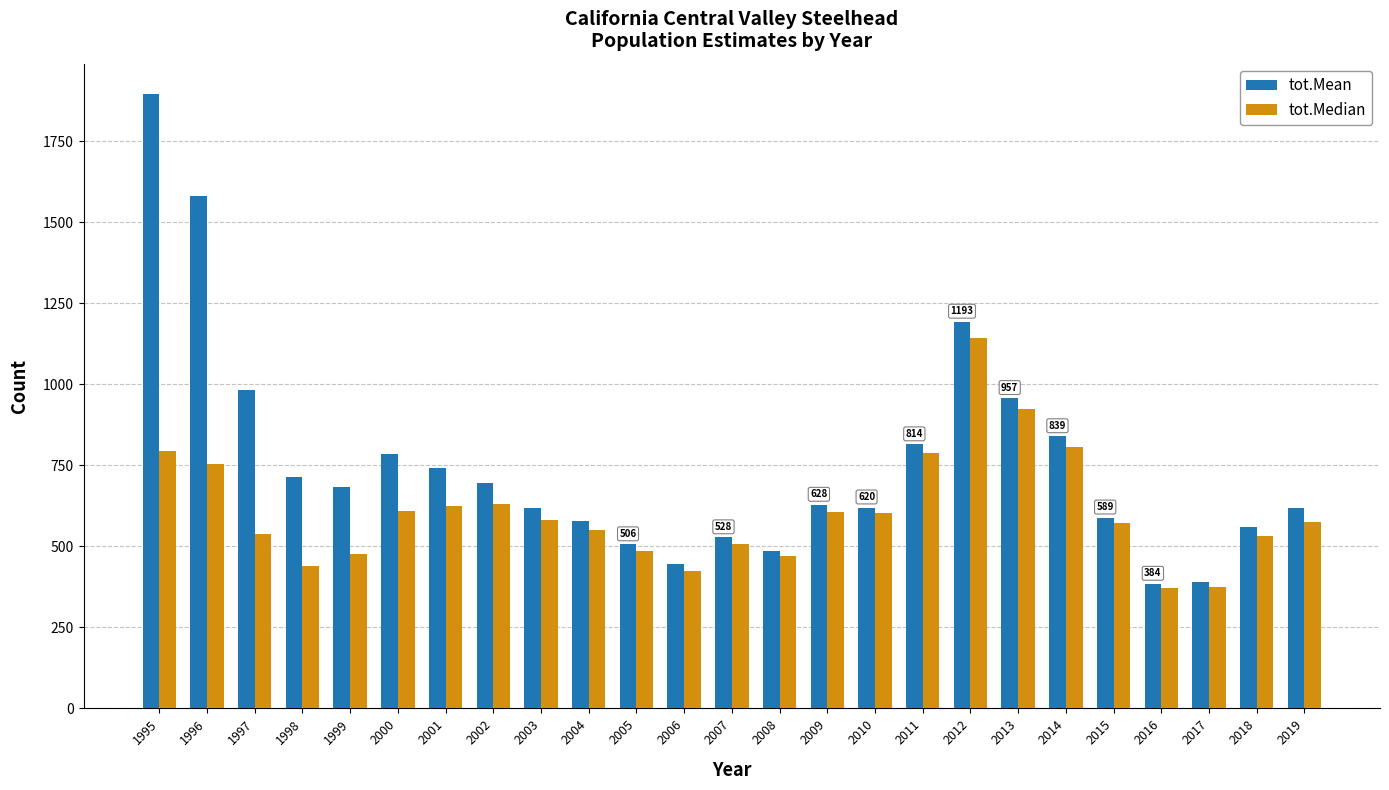

What is the difference between the highest and lowest values at 2011?

26.2